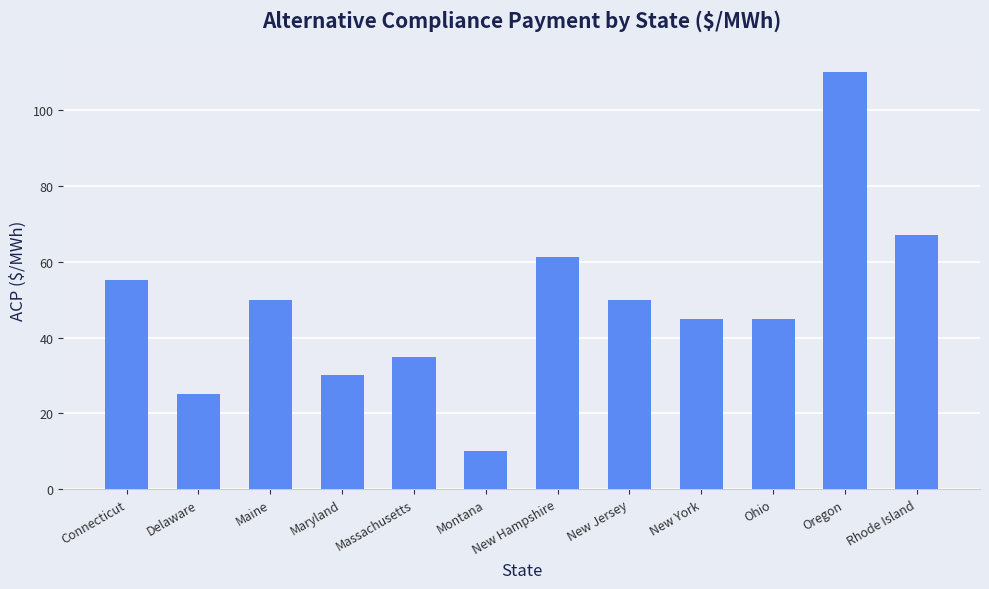

The value at Delaware is 25.0. True or false?

True